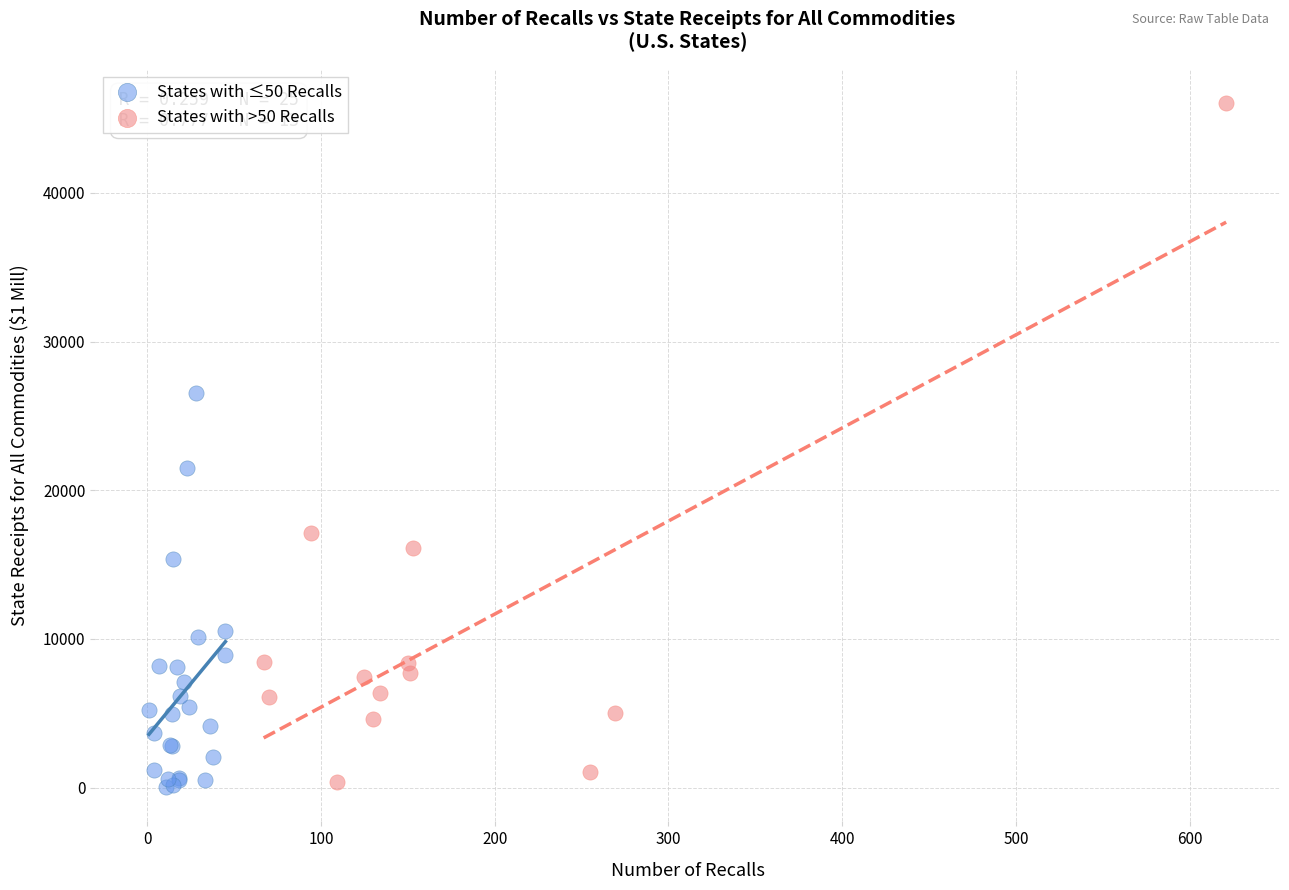

Which series reaches the maximum Y coordinate?

States with >50 Recalls